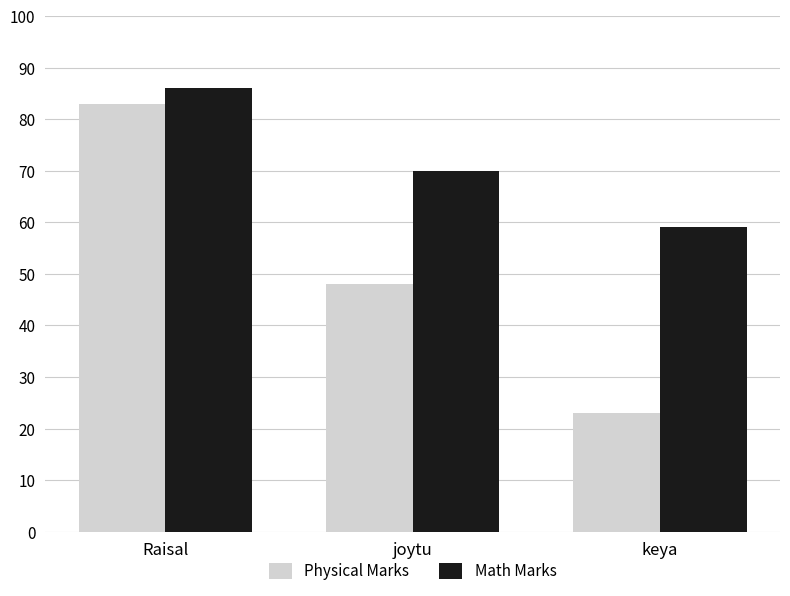

What position from the right is joytu?

2